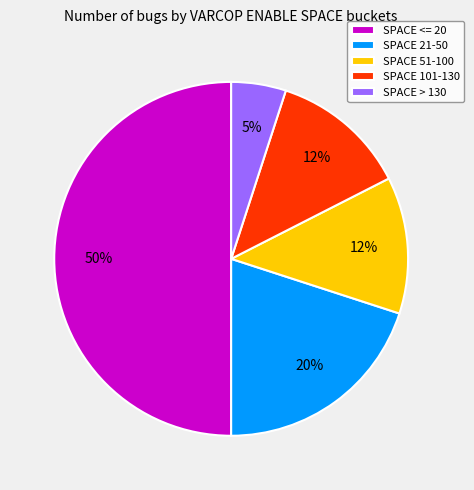

True or false: SPACE 101-130 accounts for 24% of the total.

False